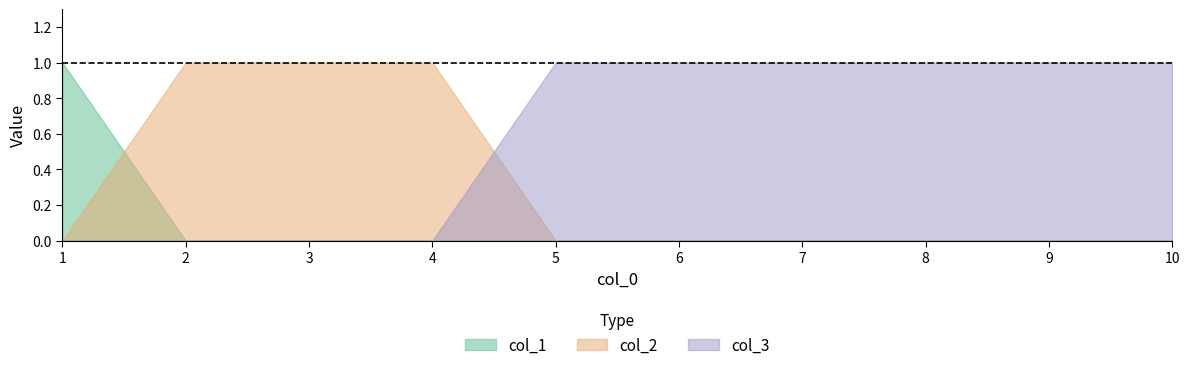

What are all the series names shown in the legend?

col_1, col_2, col_3